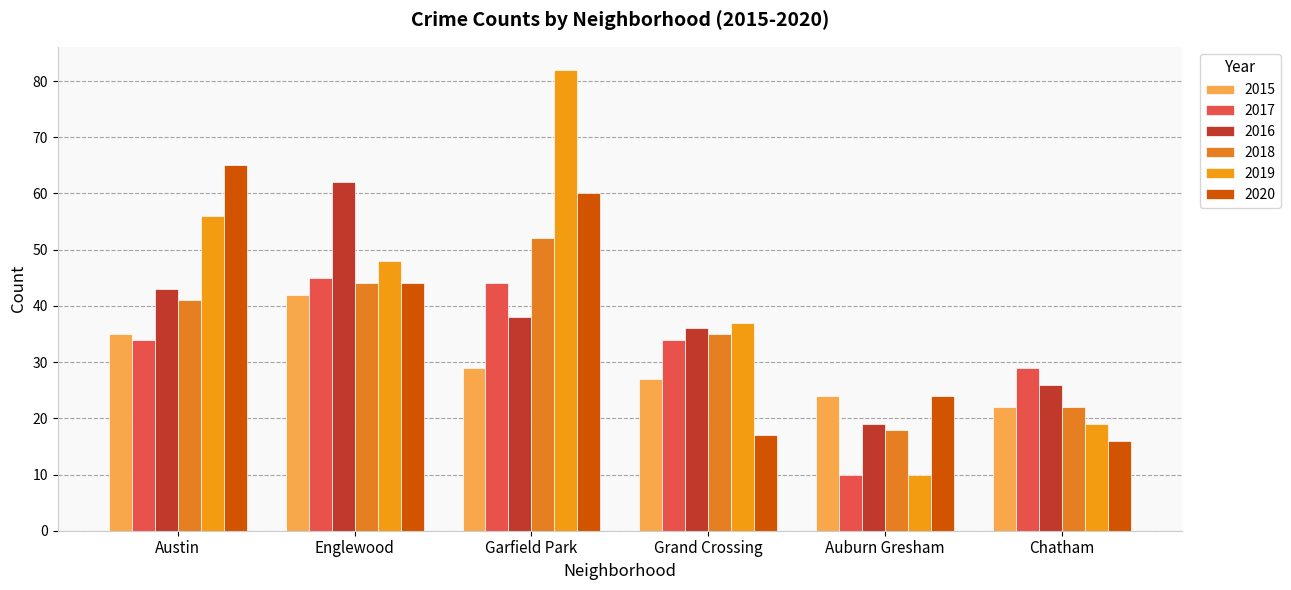

What is the difference between the second highest and second lowest values in the 2017 series?

15